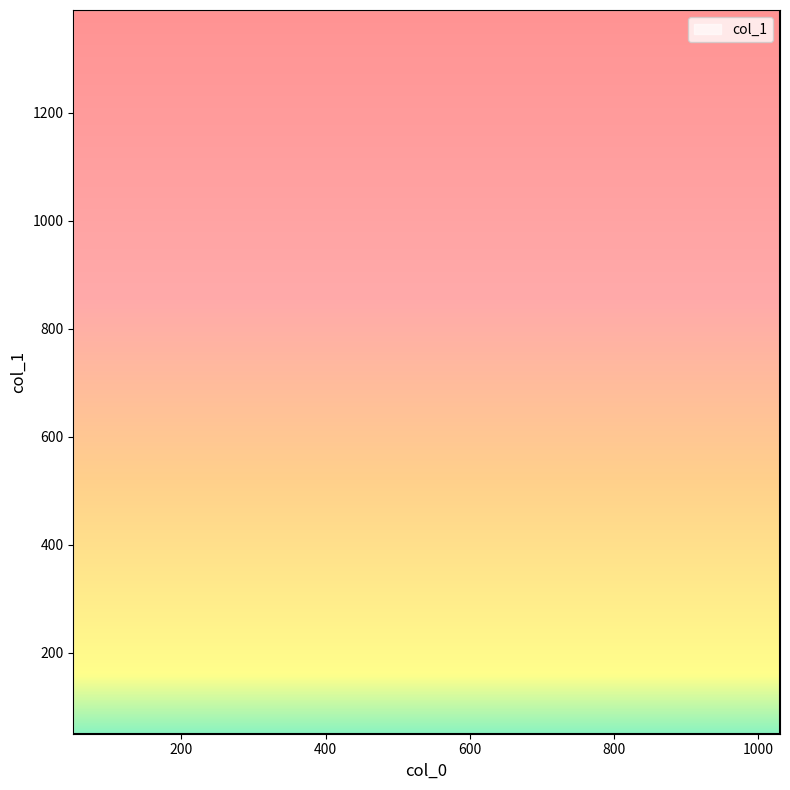

Where is the data nearest to the value 720?

50